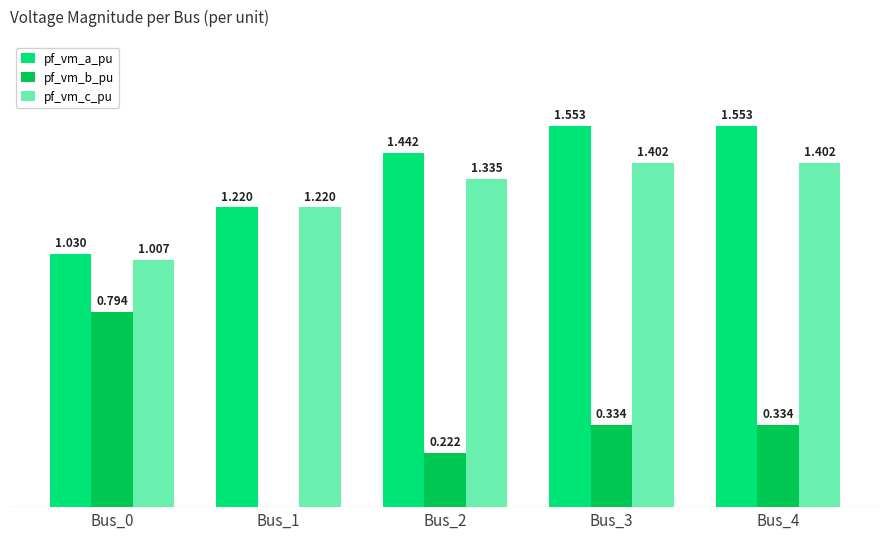

Which series has the largest total across all categories?

pf_vm_a_pu